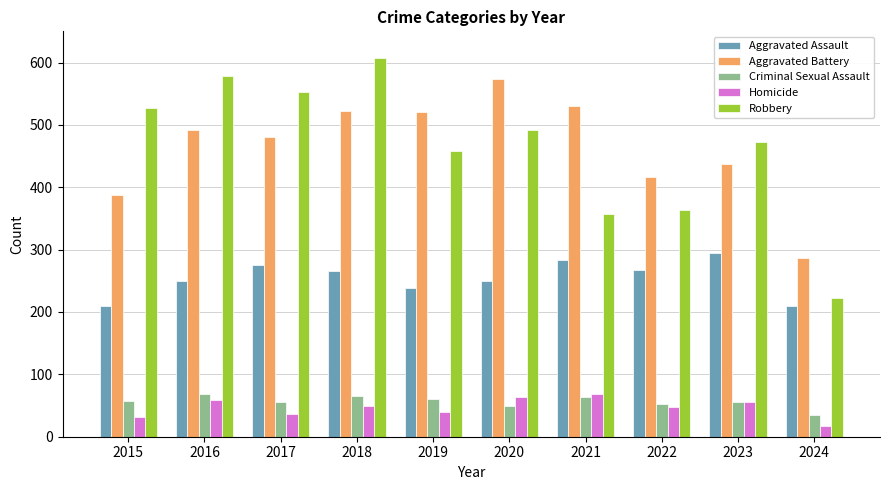

What is the sum of all Homicide values?

468